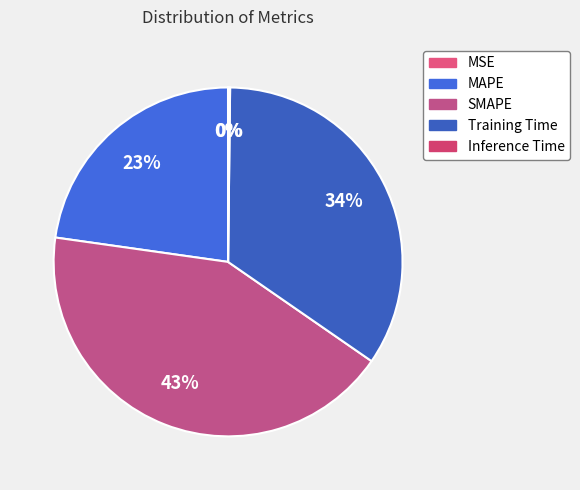

Is it true that MAPE is 29% of the pie?

False